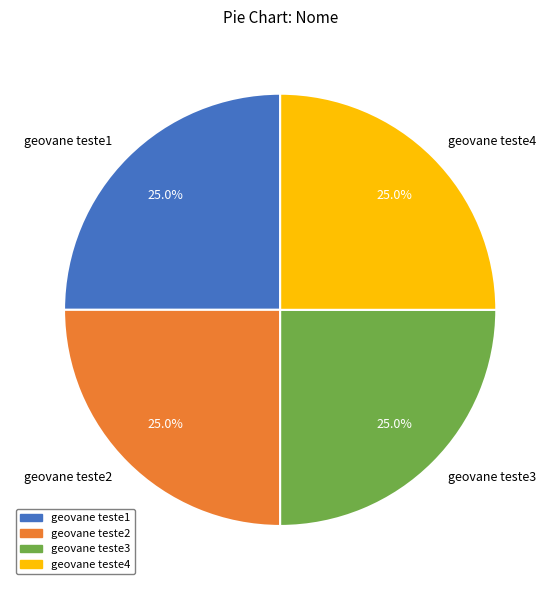

Is it true that geovane teste1 is 25% of the pie?

True